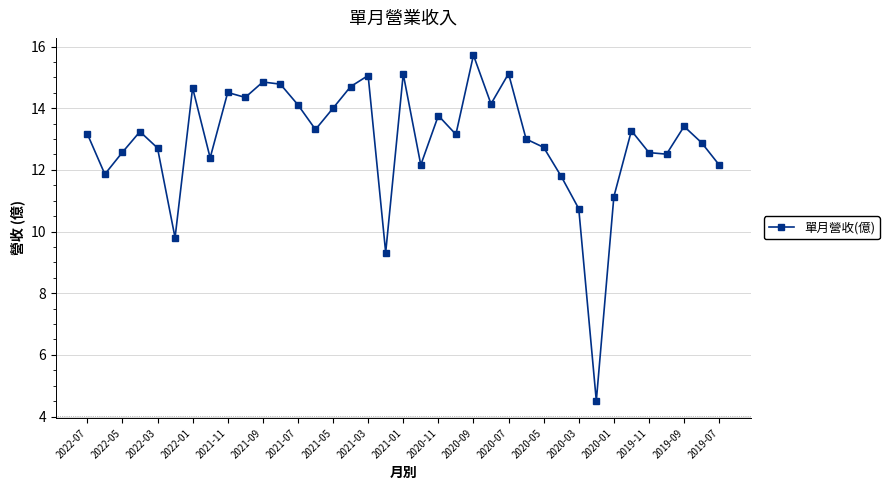

What is the smallest value displayed?

4.5